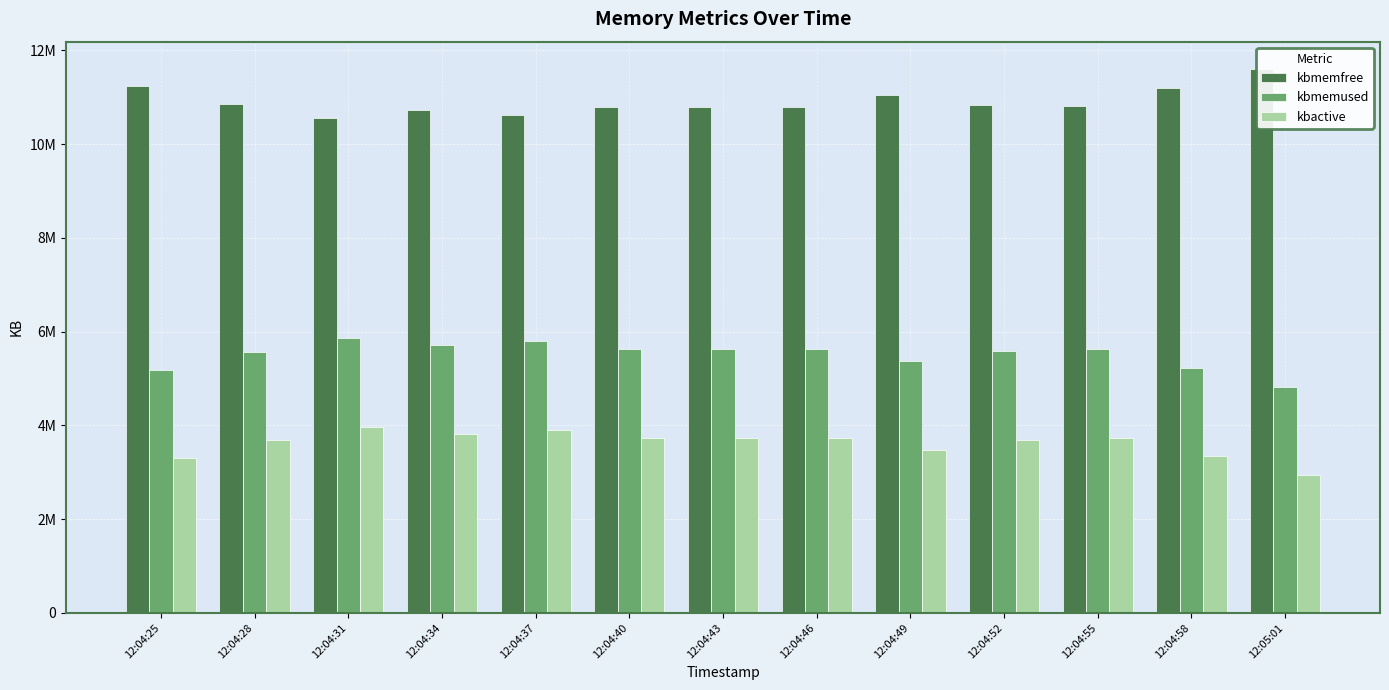

Is the value of kbmemfree at 12:04:28 greater than the value of kbactive at 12:04:37?

Yes